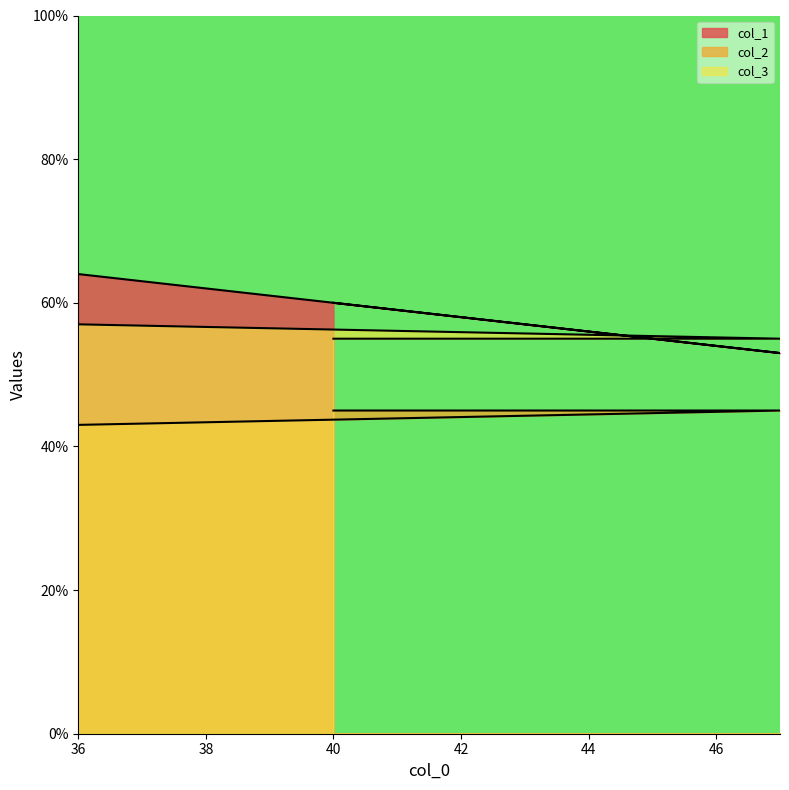

What is the minimum value for col_3?

55